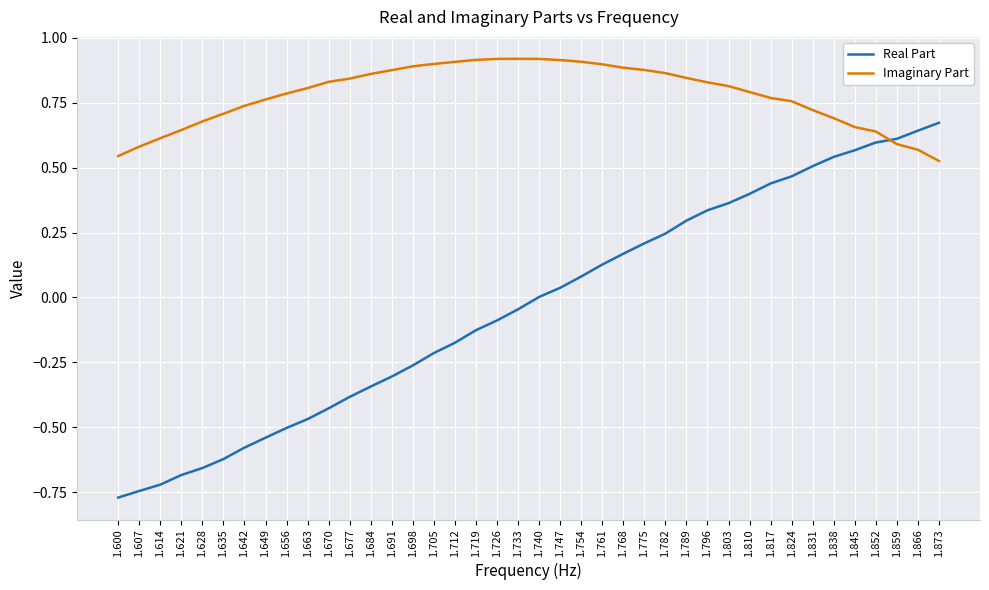

Which series has the widest spread of values?

Real Part